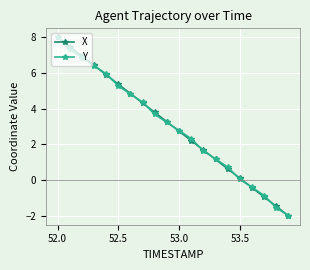

What are all the series names shown in the legend?

X, Y